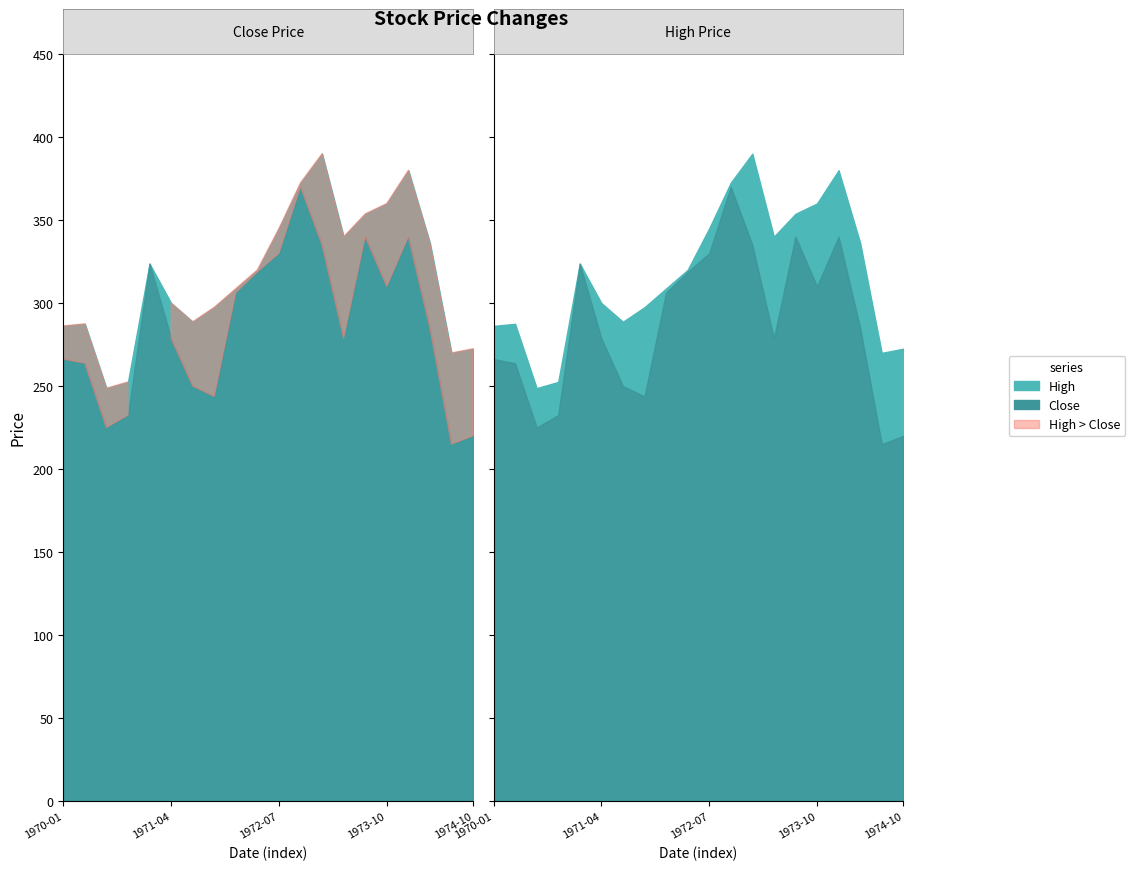

What value does the High series have at 1970-01-01?

286.2